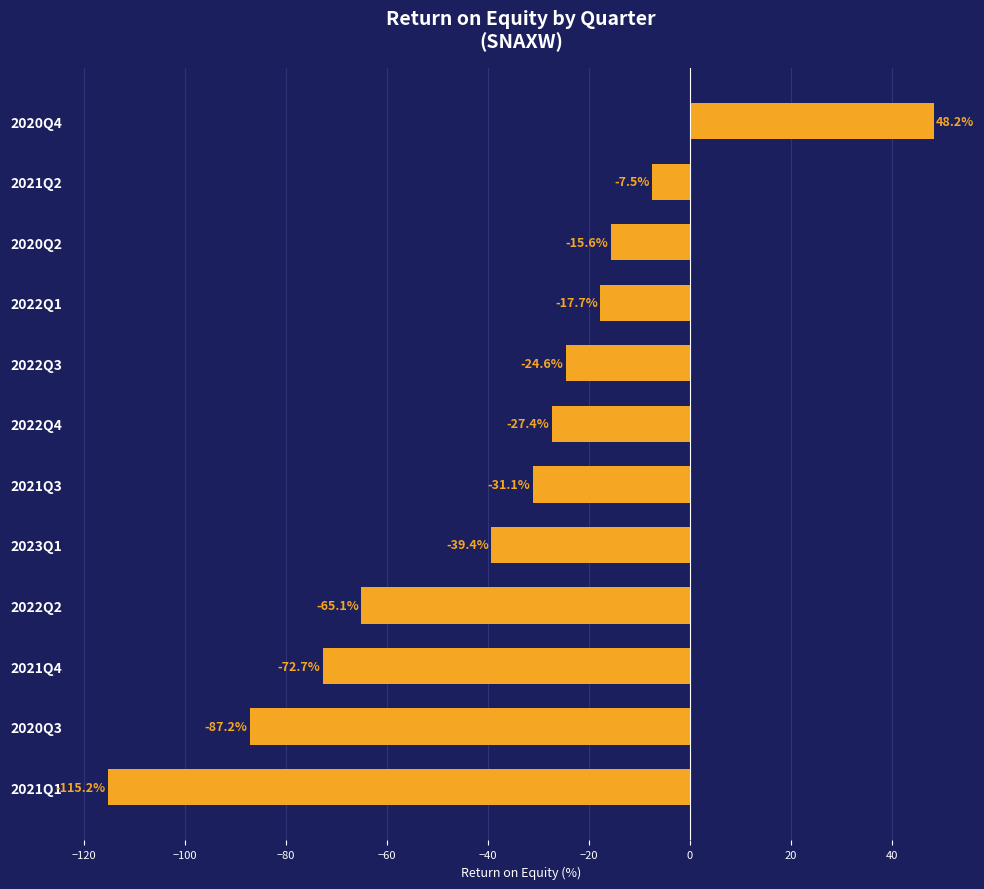

Rank the categories by value from highest to lowest.

2020Q4, 2021Q2, 2020Q2, 2022Q1, 2022Q3, 2022Q4, 2021Q3, 2023Q1, 2022Q2, 2021Q4, 2020Q3, 2021Q1